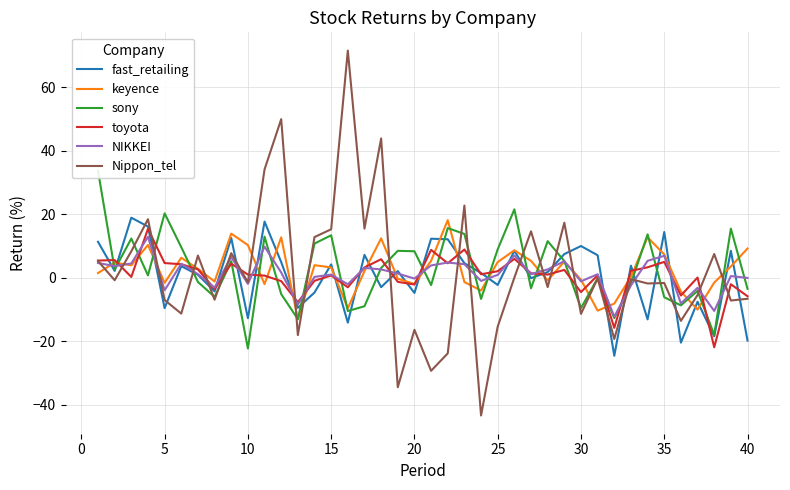

Which series ends up on top after the final intersection of fast_retailing and Nippon_tel?

Nippon_tel